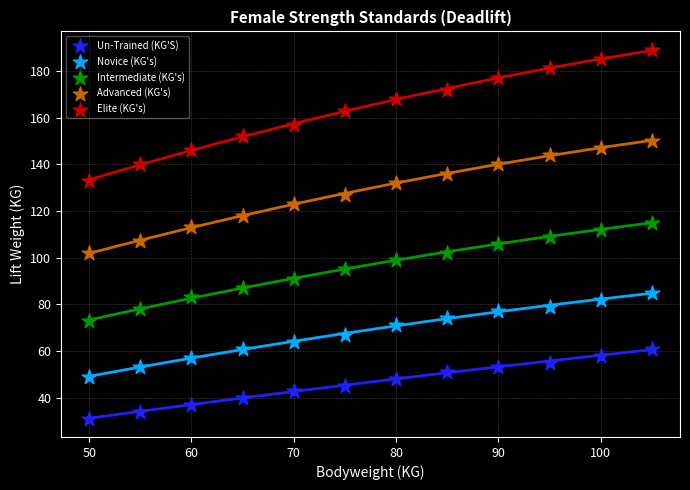

Which series contains the lowest Y value?

Un-Trained (KG'S)